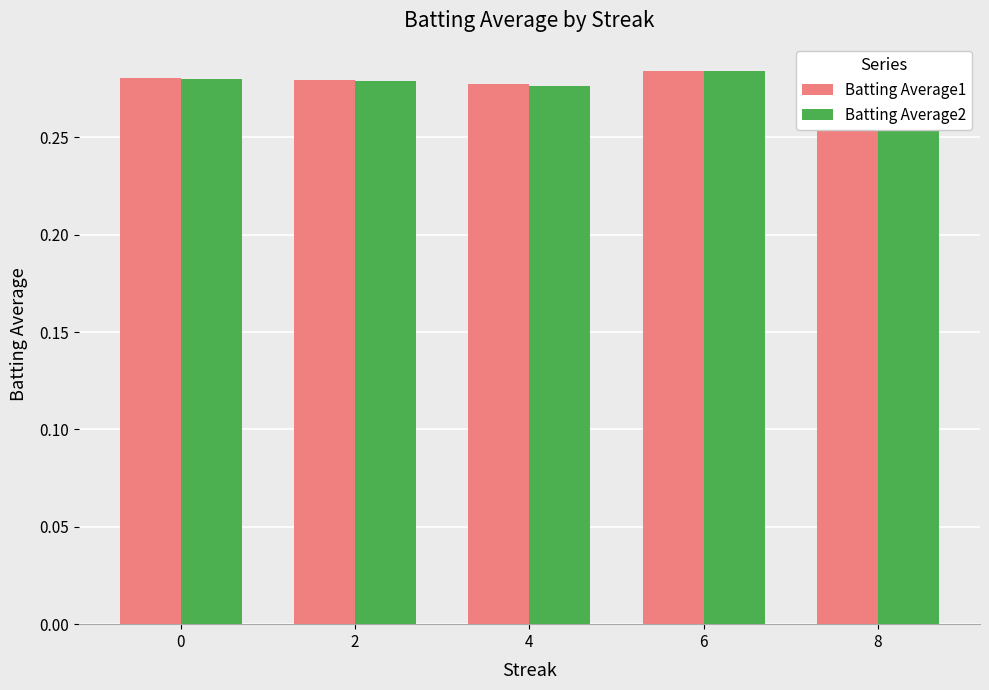

What is the total value across all series at 2?

0.6